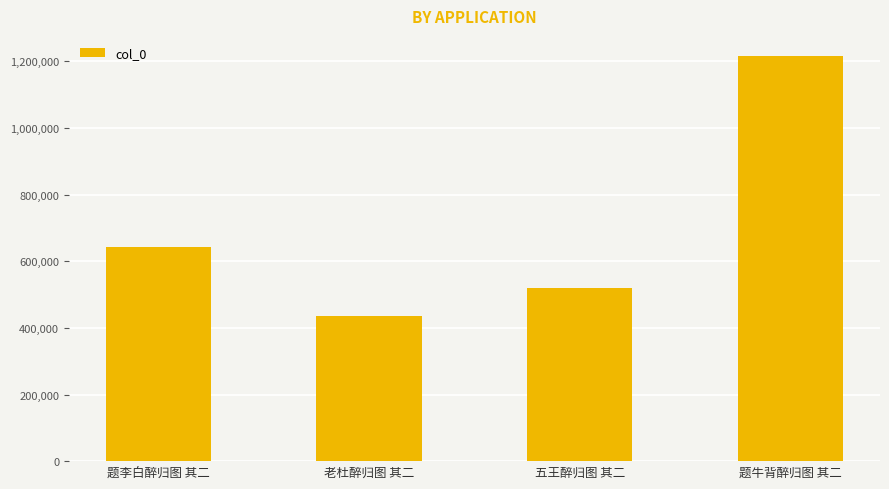

What is the smallest value displayed?

435318